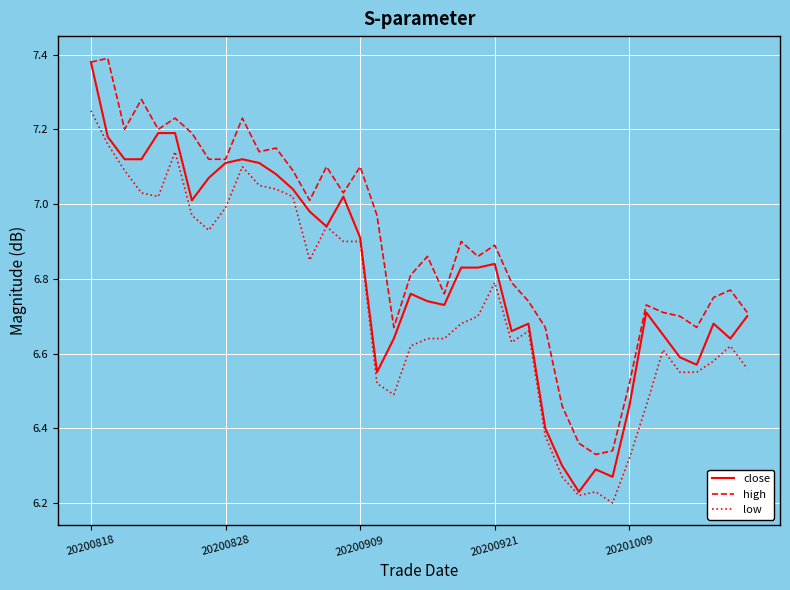

List the series in order of their overall mean, lowest first.

low, close, high